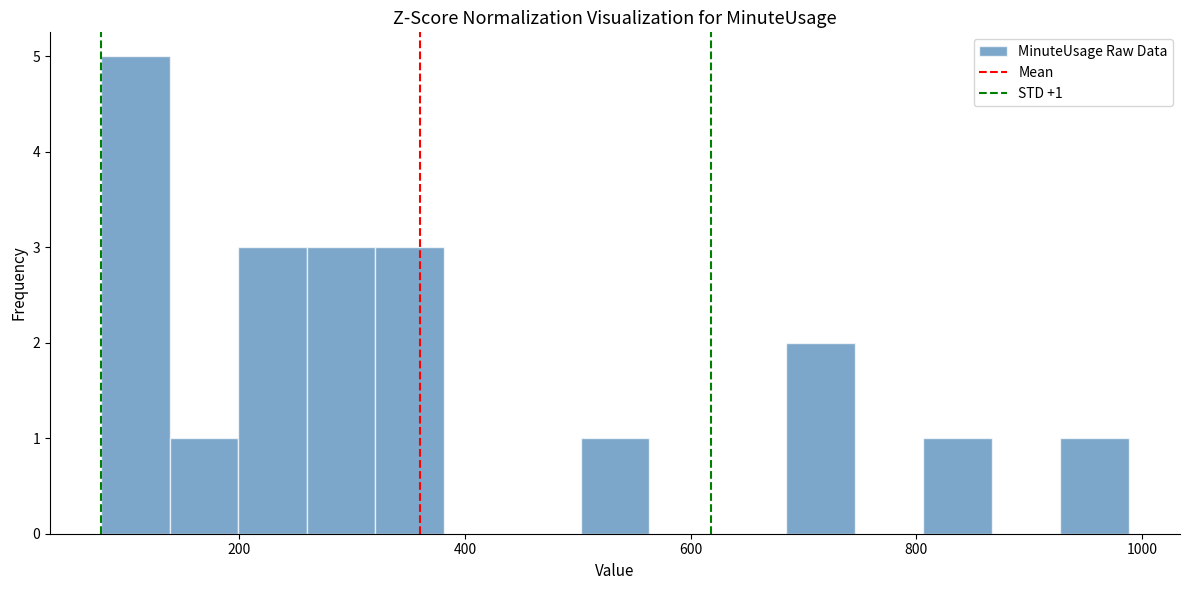

Read against the x-axis, roughly where is the centre of the tallest bar?

100